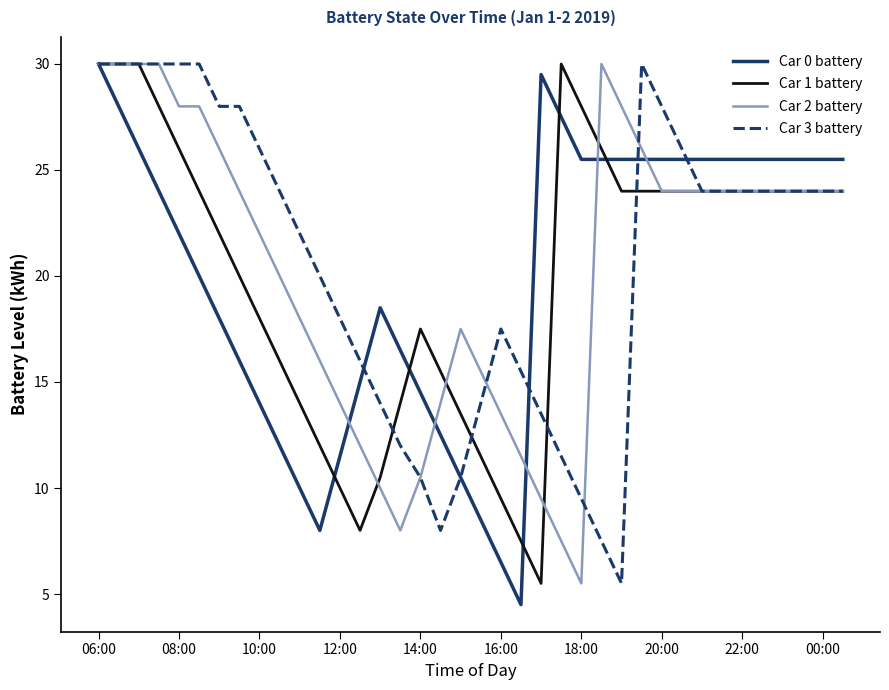

What is the minimum value for Car 1 battery?

5.5